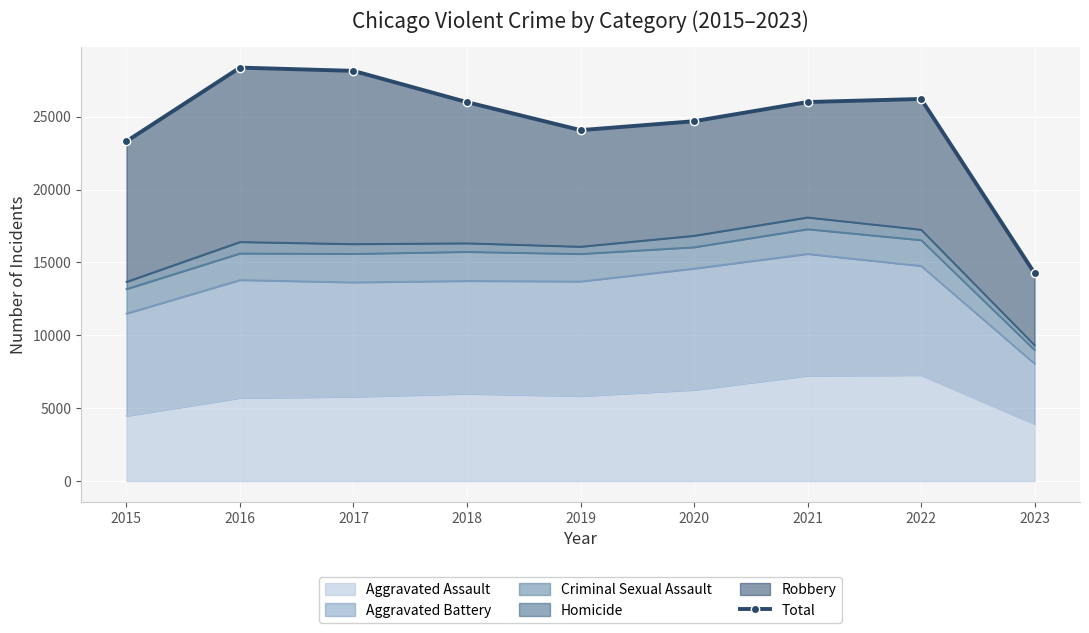

How many lines are shown in the chart?

1